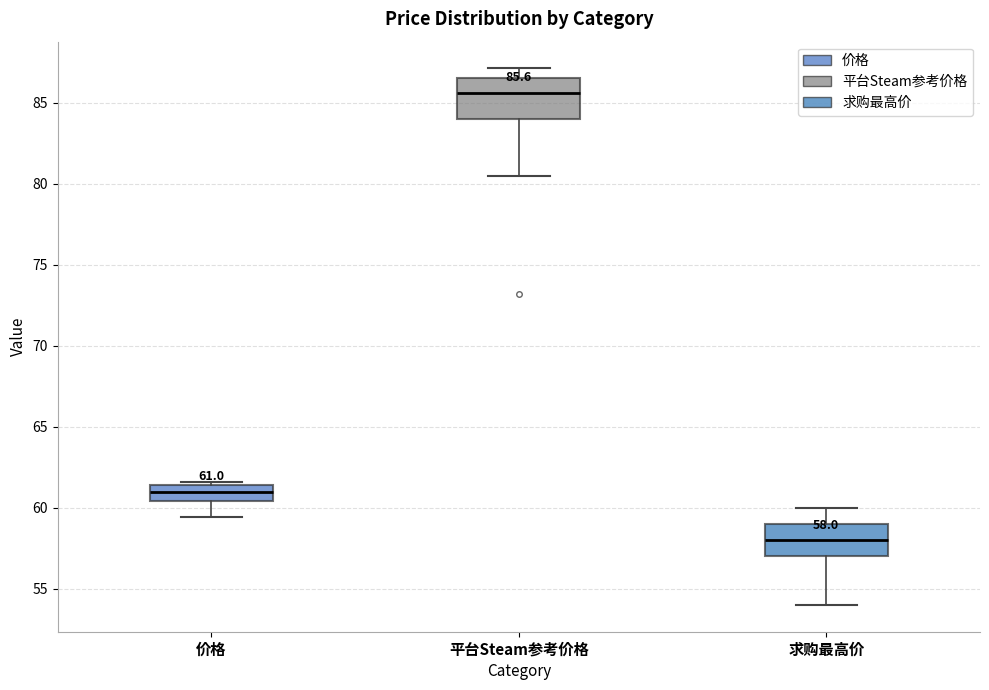

Which box has the lowest median line?

求购最高价